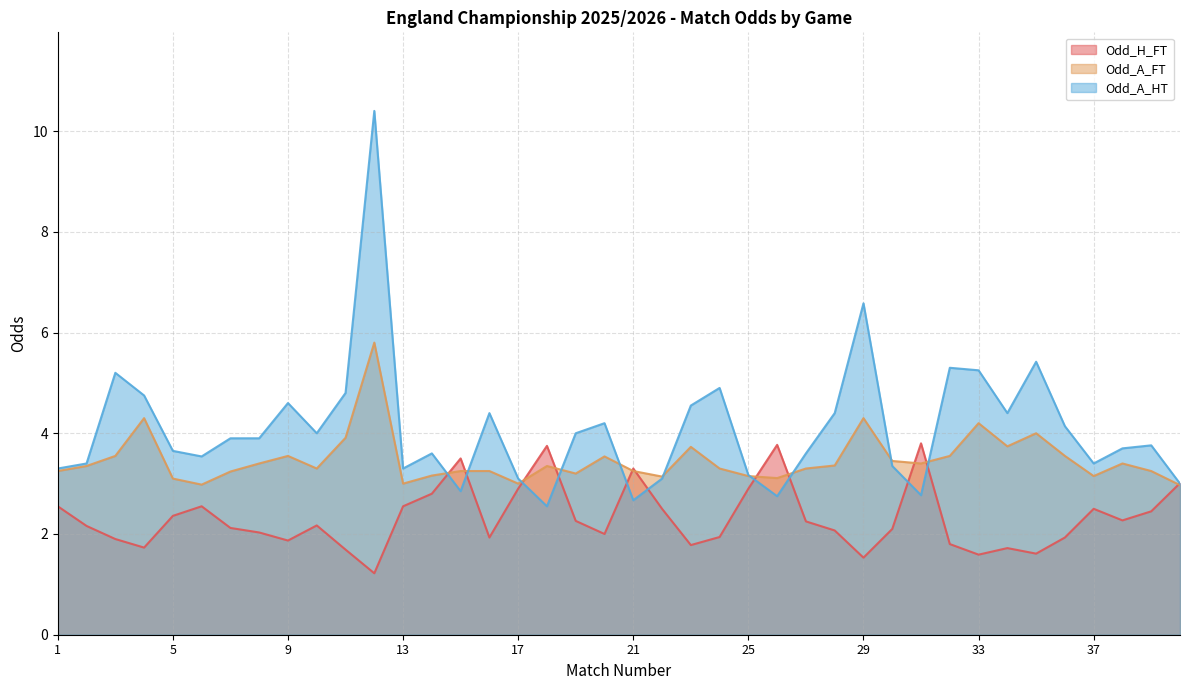

Is it true that Odd_A_HT equals 2.9 at 15?

True